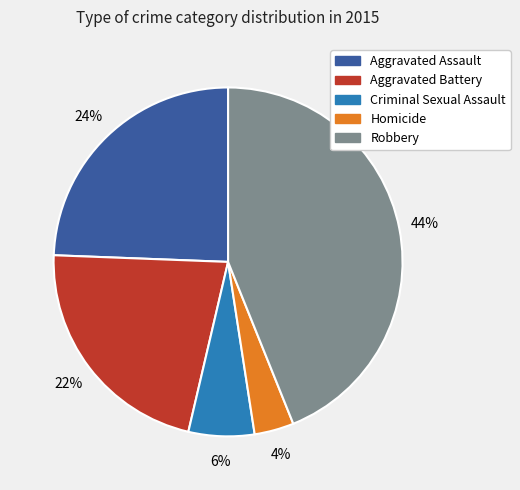

To the nearest percent, what portion does Robbery represent?

44%